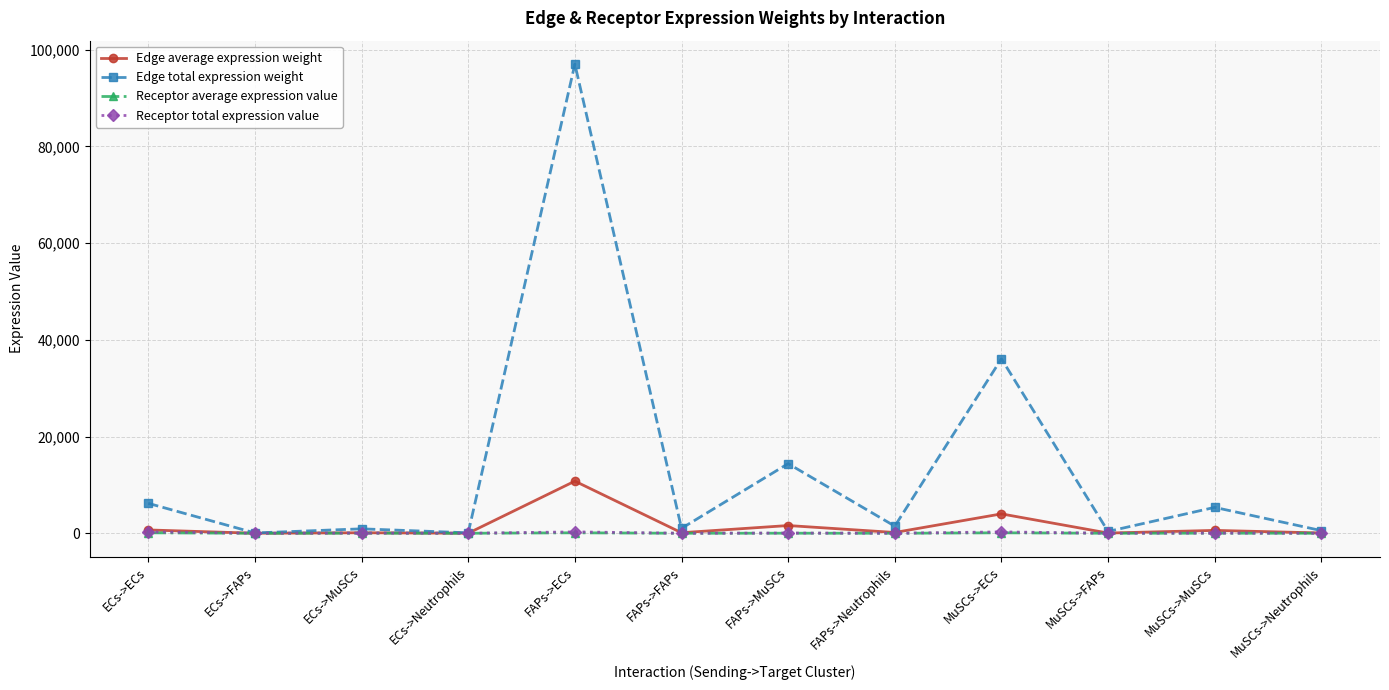

At which label does Edge total expression weight reach its peak?

FAPs->ECs